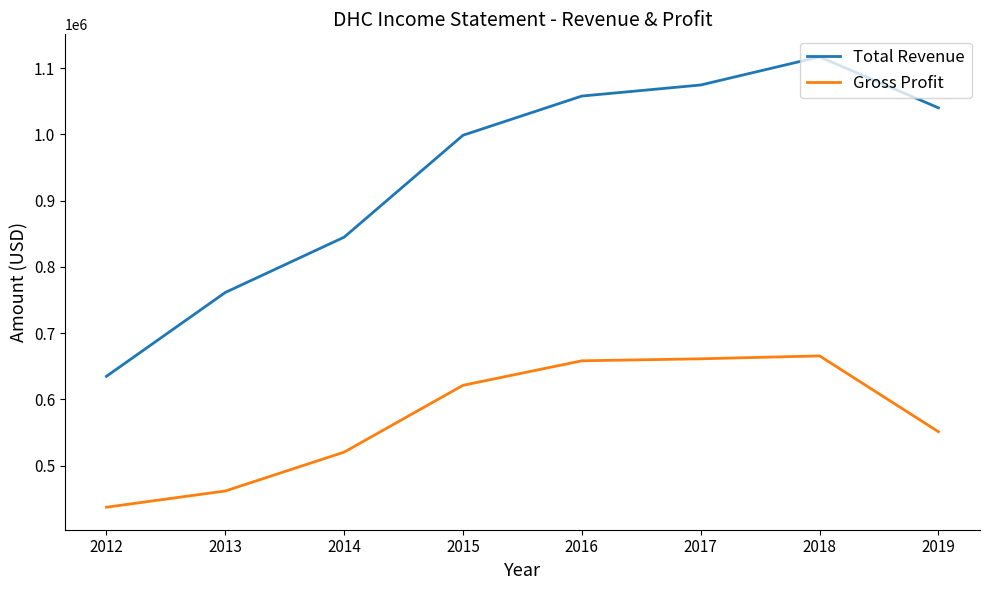

Between 2017 and 2018, which series saw the biggest shift?

Total Revenue